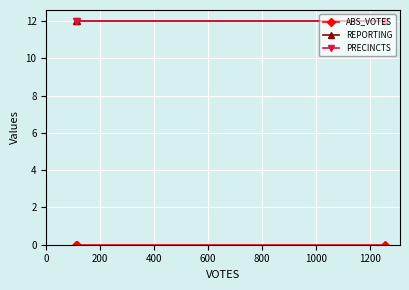

Between 0 and 400, which series saw the biggest shift?

ABS_VOTES